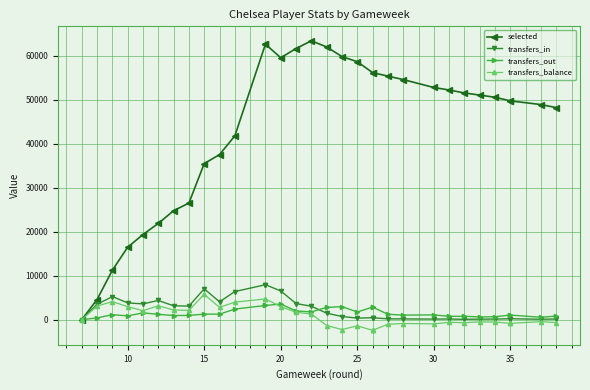

Is it true that transfers_balance equals -690 at 25?

True